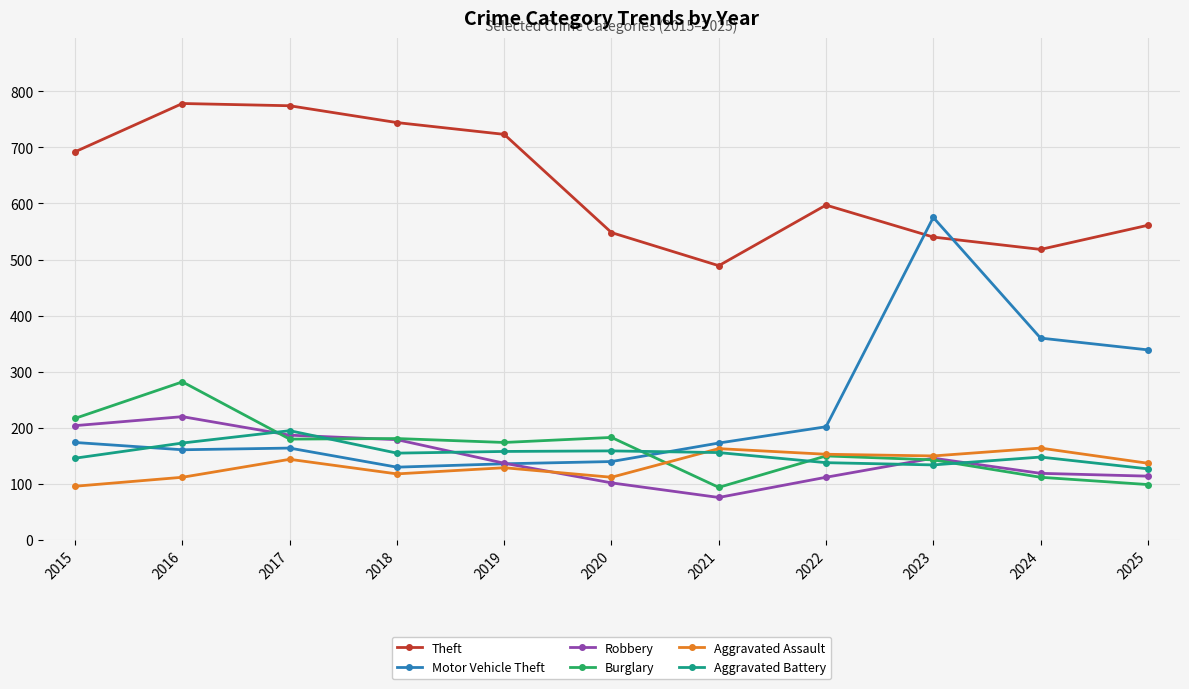

What is the total value across all series at 2016?

1726